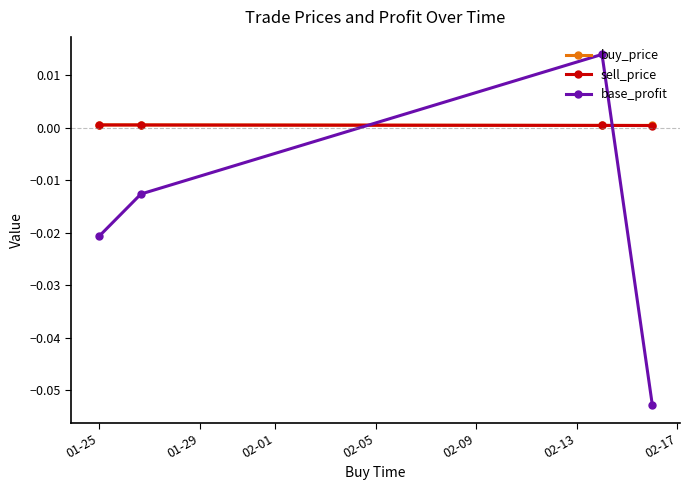

Which series has the largest range (max minus min)?

base_profit